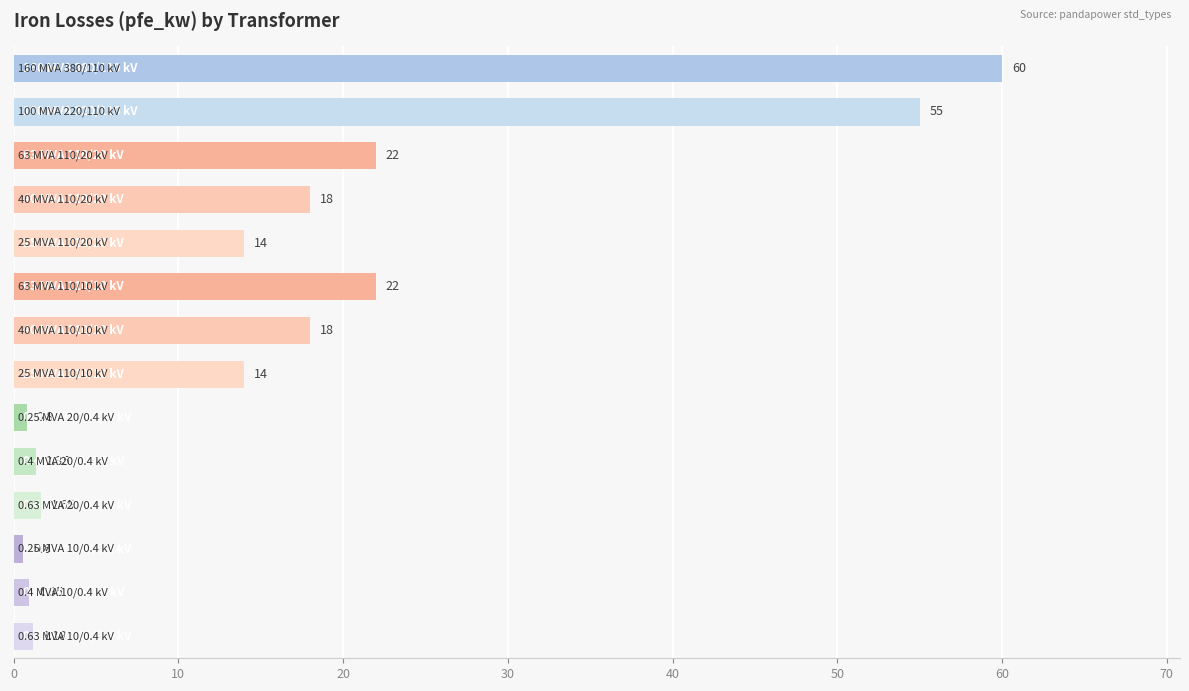

What is the average value?

16.4